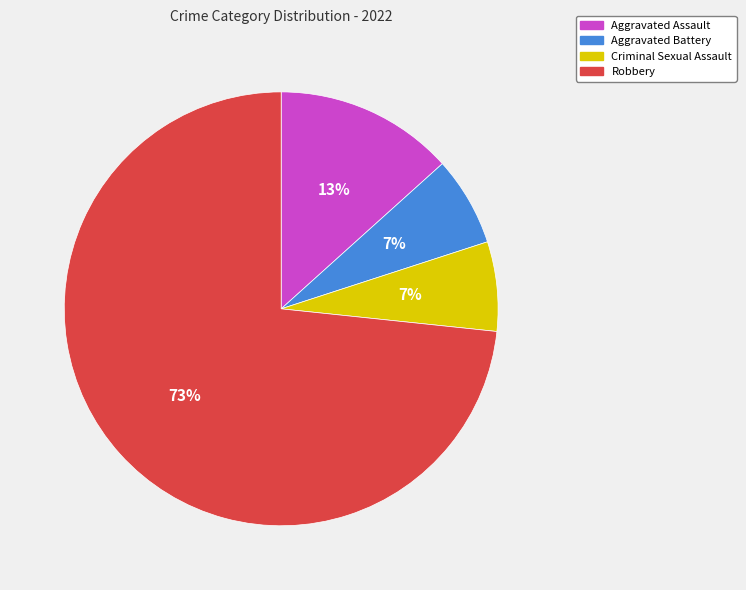

Do Aggravated Assault and Robbery together represent more than half of the pie?

Yes